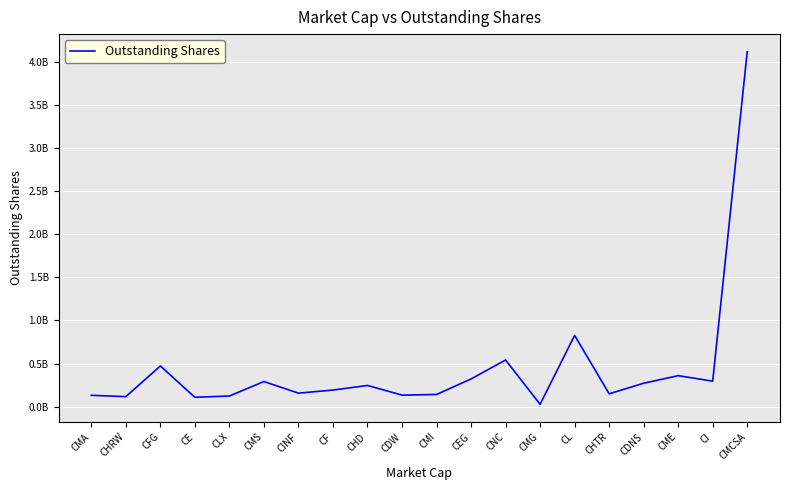

Is it true that the value at CMI is 66617060?

False